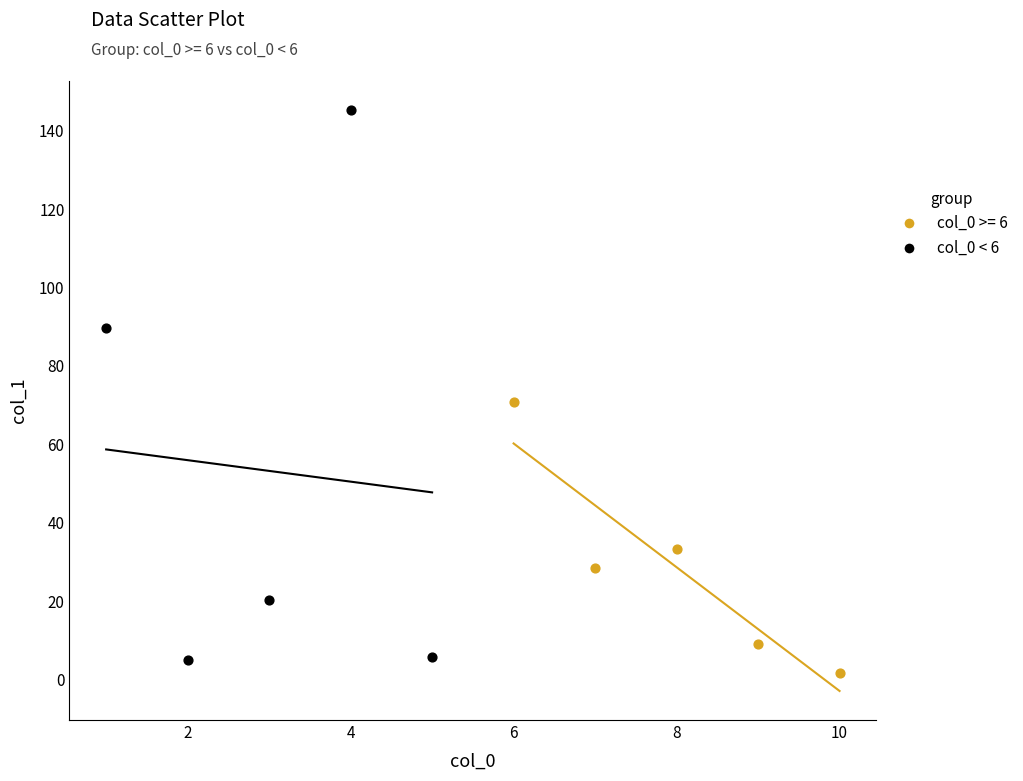

Which series has the widest spread of Y values?

col_0 < 6